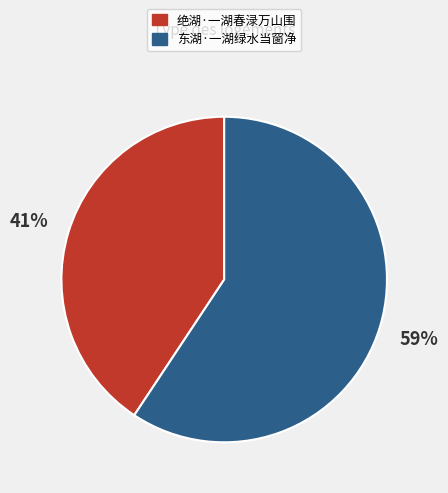

Which has a higher value, 绝湖·一湖春渌万山围 or 东湖·一湖绿水当窗净?

东湖·一湖绿水当窗净